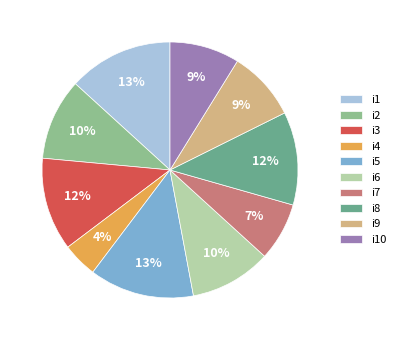

What percentage is the i5 slice, to the nearest percent?

13%